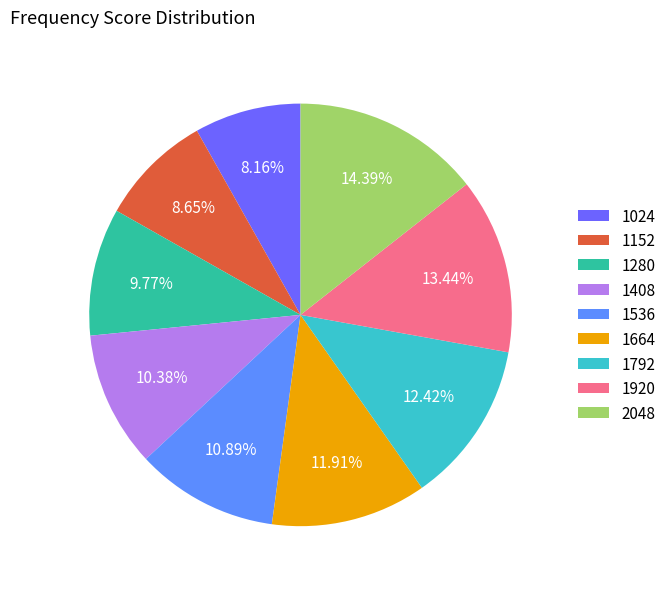

Is the sum of 2048 and 1536 greater than half?

No